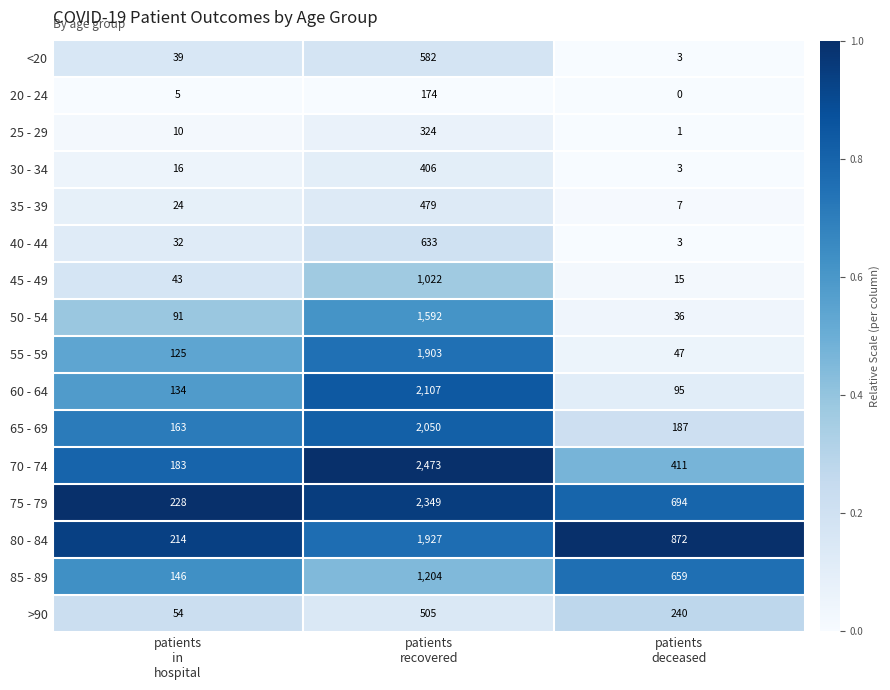

Rank the series by their maximum value, from highest to lowest.

70 - 74, 75 - 79, 60 - 64, 65 - 69, 80 - 84, 55 - 59, 50 - 54, 85 - 89, 45 - 49, 40 - 44, <20, >90, 35 - 39, 30 - 34, 25 - 29, 20 - 24